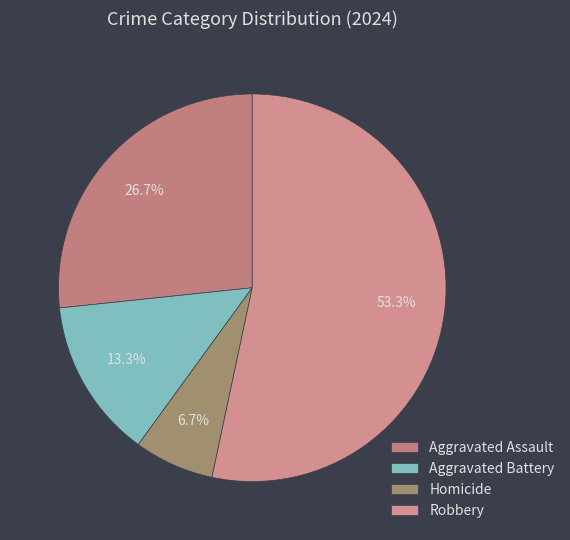

Combined, do Homicide and Aggravated Battery account for over 50%?

No